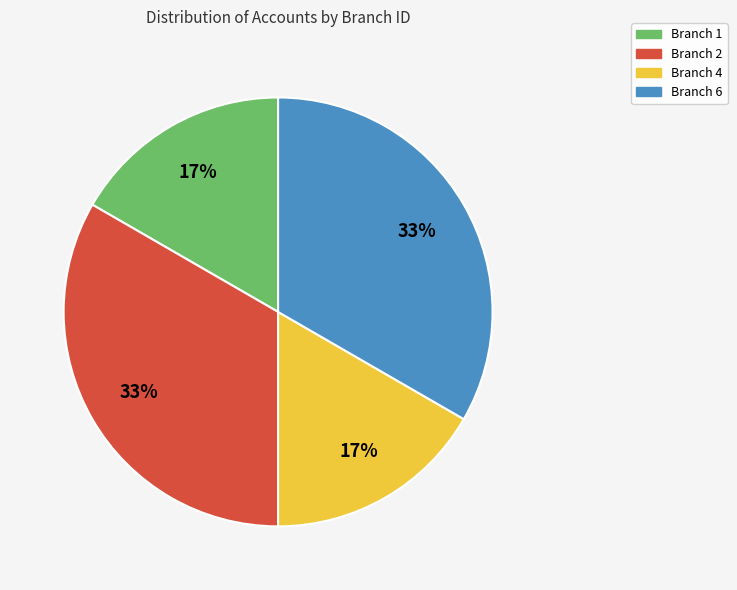

To the nearest percent, what percentage of the pie is Branch 6?

33%